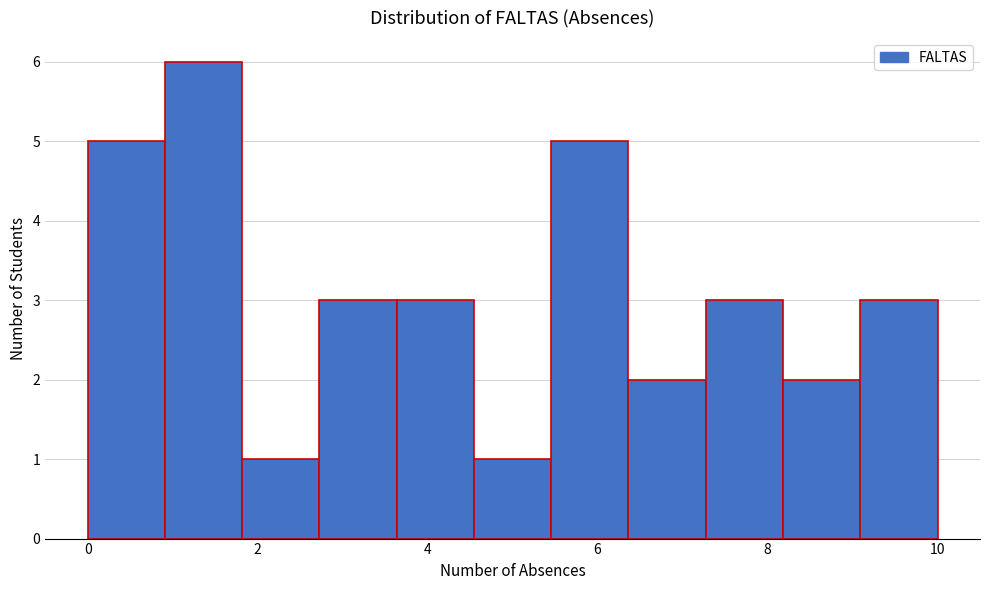

Reading left to right, transcribe this chart: for each bar, give the range it covers on the x-axis and its height. Neither the bar edges nor the heights are printed on the chart, so give them approximately, as read against the axes.

0.0 to 1.0: 5
1.0 to 1.8: 6
1.8 to 2.8: 1
2.8 to 3.6: 3
3.6 to 4.6: 3
4.6 to 5.4: 1
5.4 to 6.4: 5
6.4 to 7.2: 2
7.2 to 8.2: 3
8.2 to 9.0: 2
9.0 to 10.0: 3